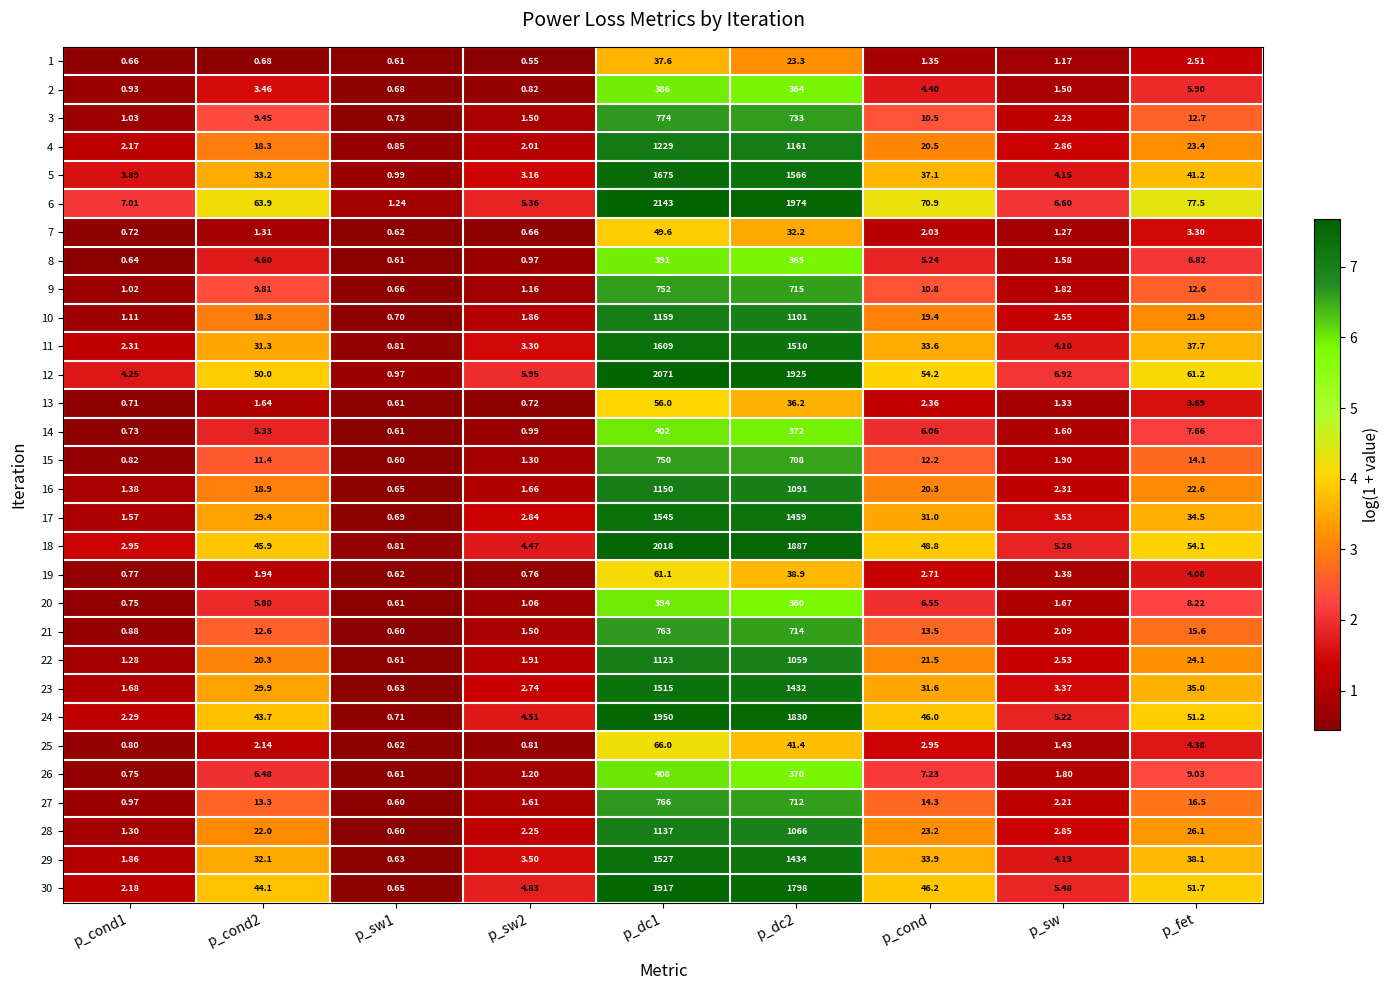

Which series has the largest total across all categories?

6